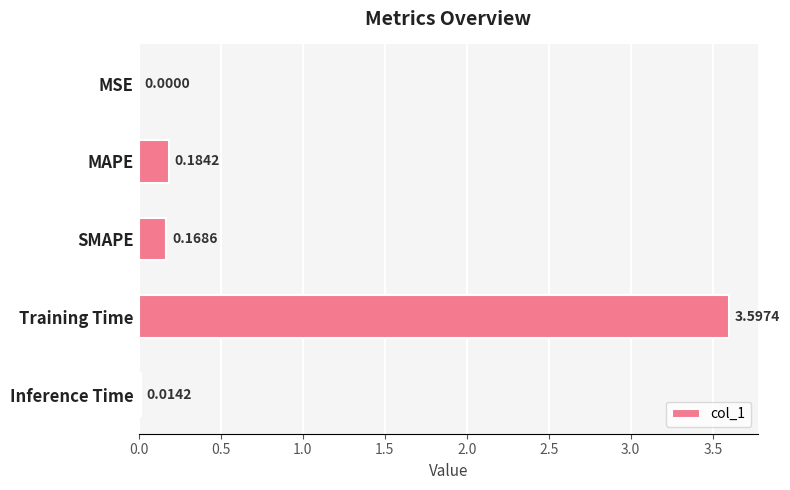

What is the sum of all values?

4.0